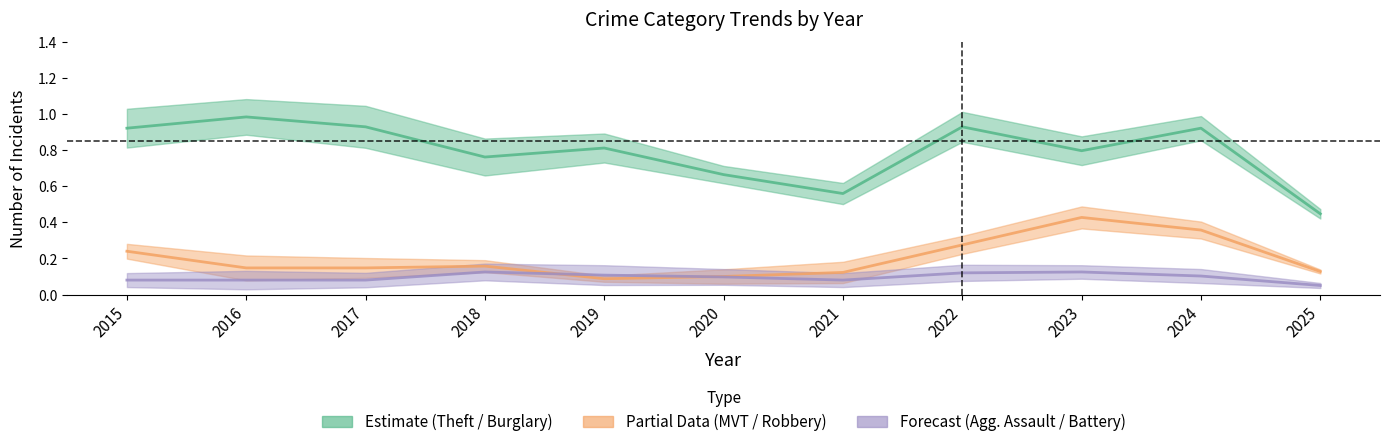

Reading left to right, extract all data points from this chart.

Theft: 0.9	1.0	0.9	0.8	0.8	0.7	0.6	0.9	0.8	0.9	0.4
Motor Vehicle Theft: 0.2	0.1	0.1	0.2	0.1	0.1	0.1	0.3	0.4	0.4	0.1
Aggravated Assault: 0.1	0.1	0.1	0.1	0.1	0.1	0.1	0.1	0.1	0.1	0.1